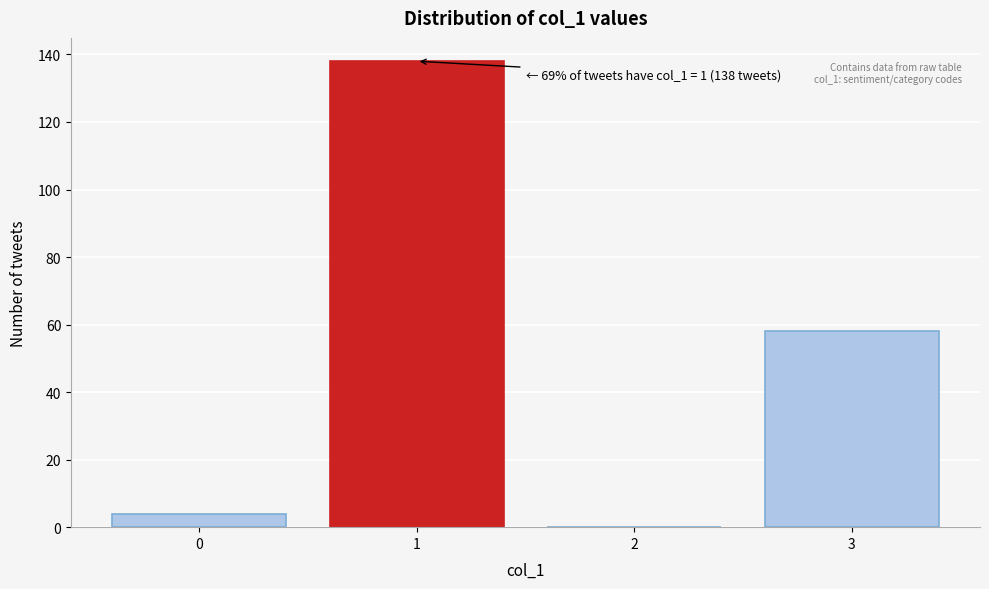

Reading right to left, what are all the values shown in this chart?

3=58	2=0	1=138	0=4